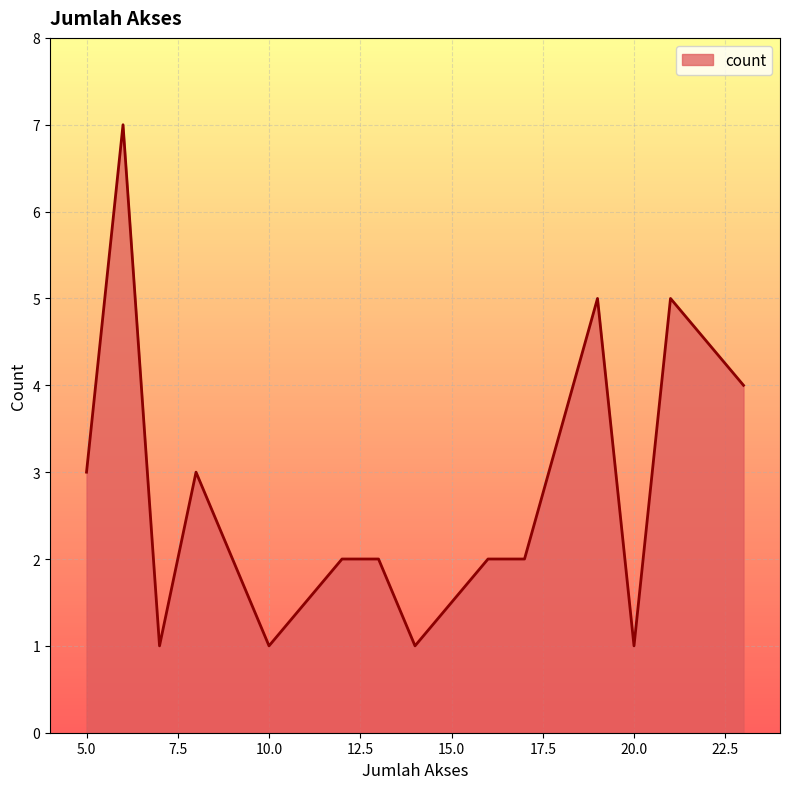

What is the sum of all values?

41